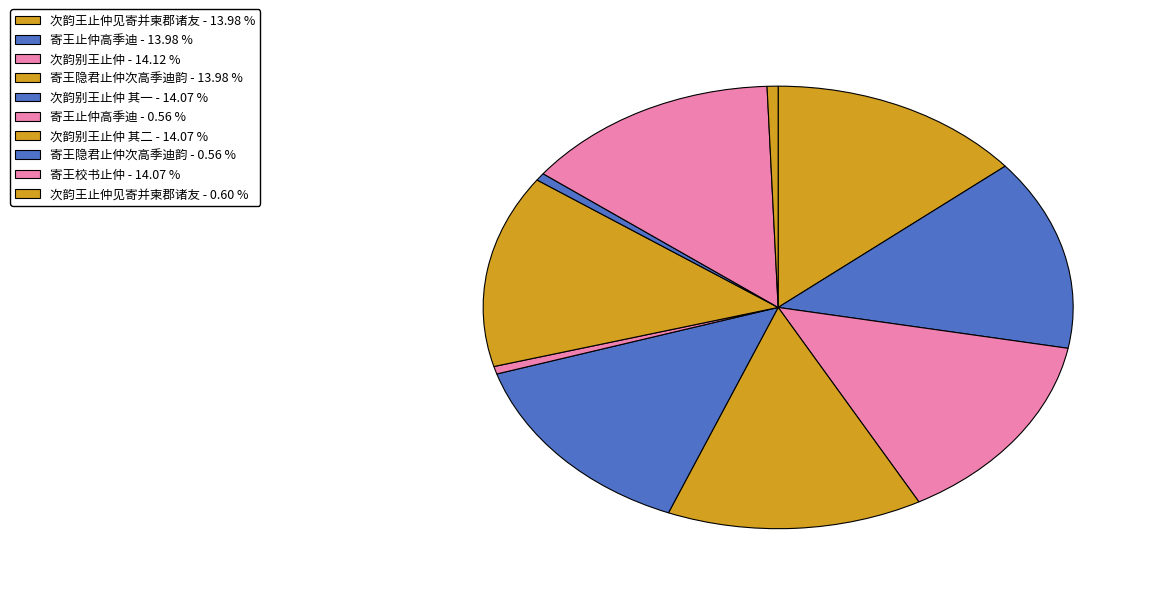

To the nearest percent, what is the difference between the largest and smallest slice percentages?

14%